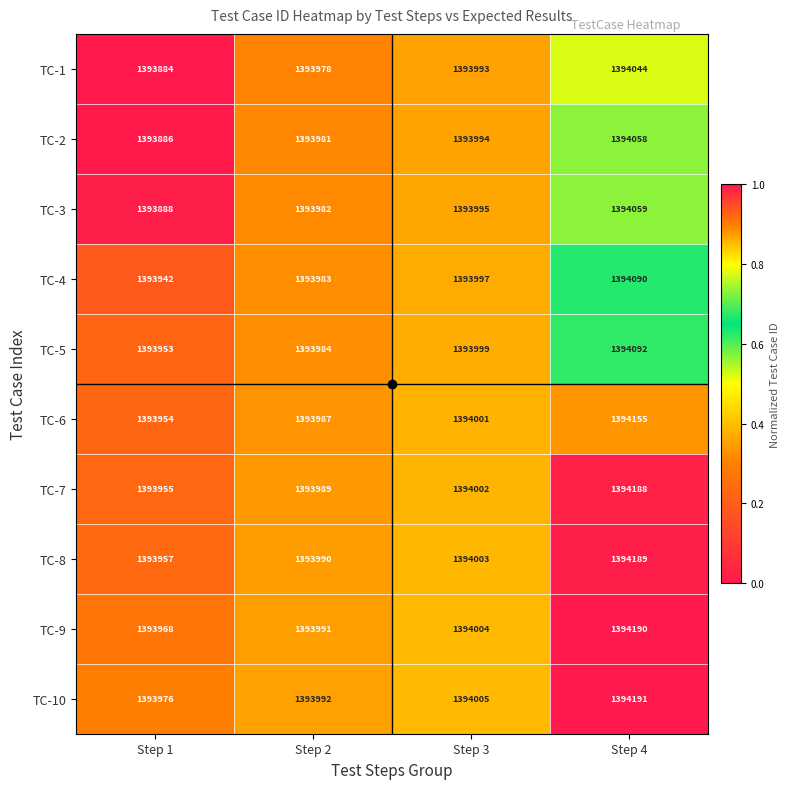

Rank the categories by TC-9 value from lowest to highest.

Step 1, Step 2, Step 3, Step 4